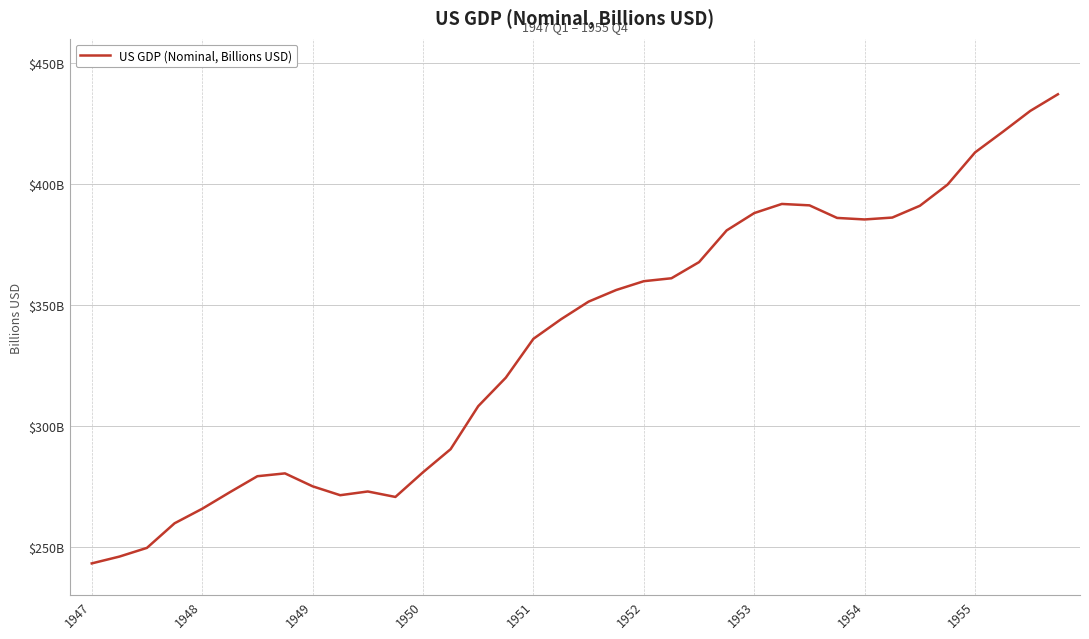

Is this an area chart (filled region under the line)?

No